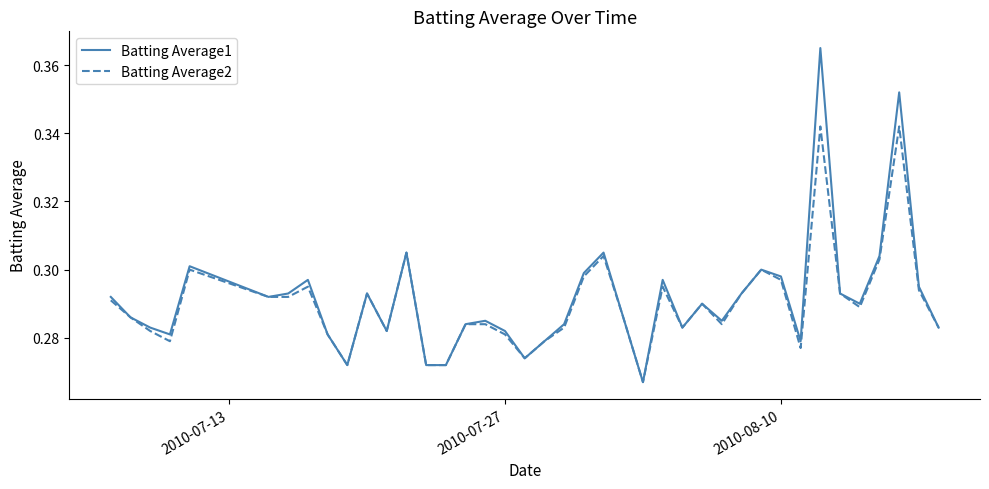

Which series has the widest spread of values?

Batting Average1